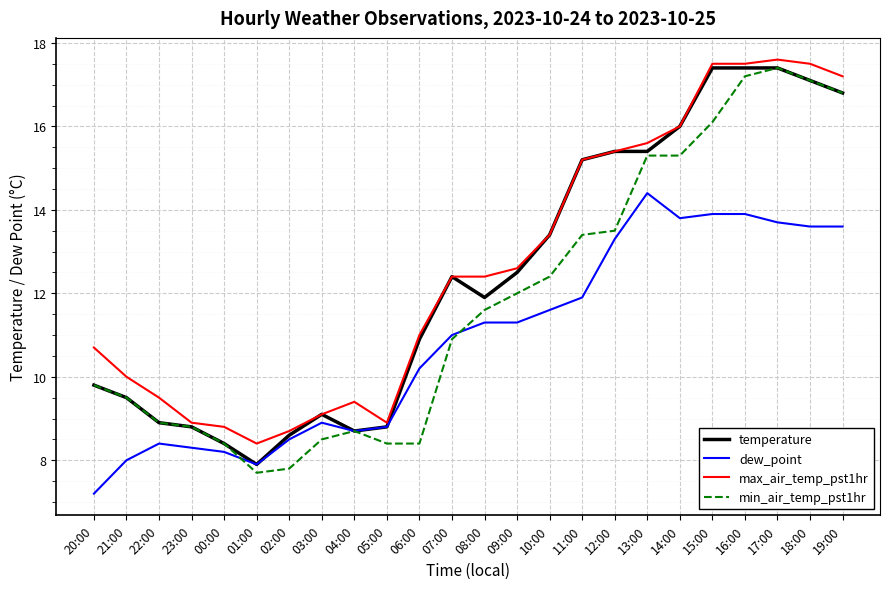

What is the spread (max minus min) of values at 06:00?

2.6